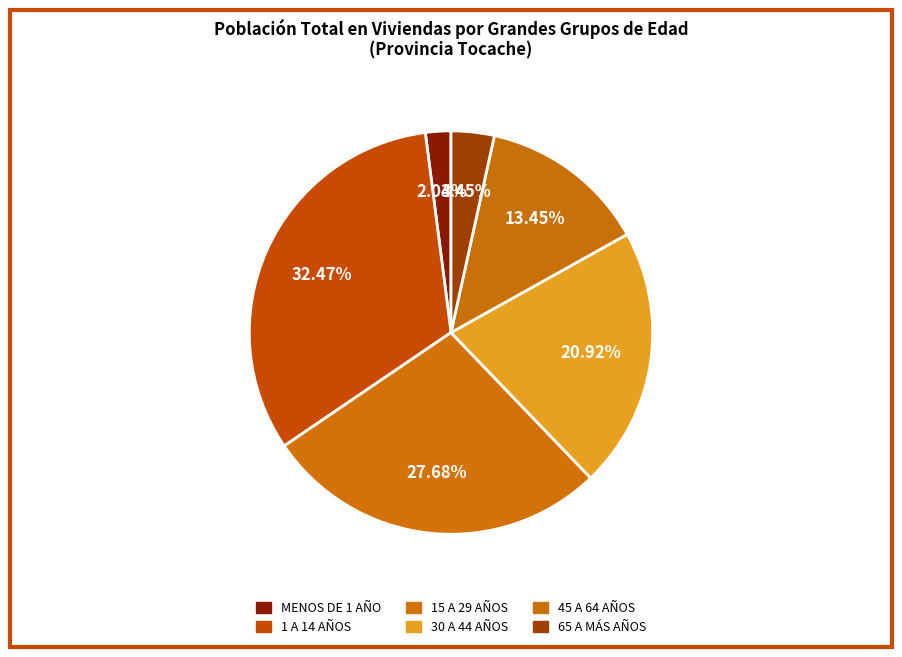

Count the number of slices in the pie.

6